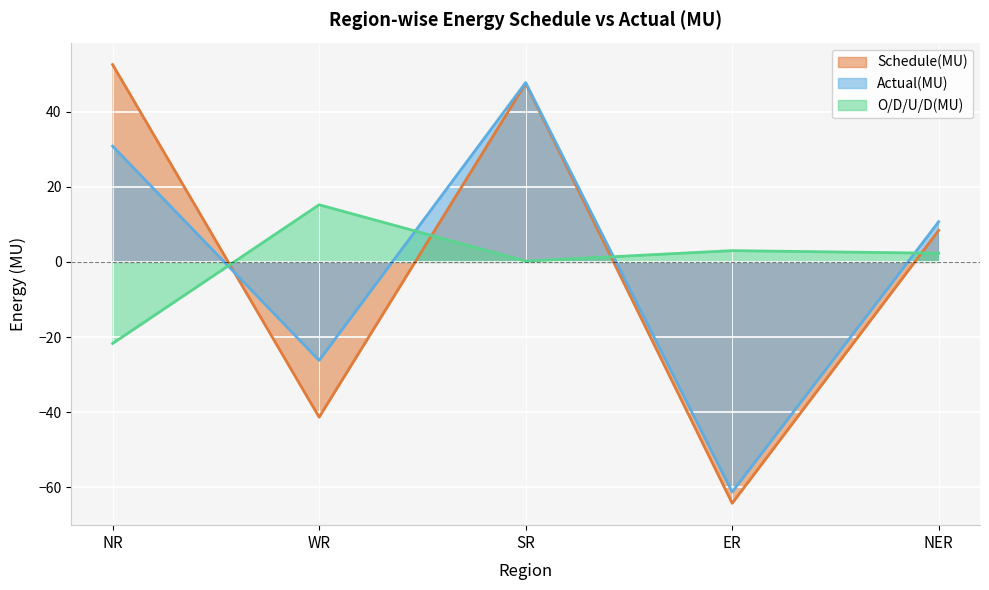

How many interior local valleys does the O/D/U/D(MU) series have?

1